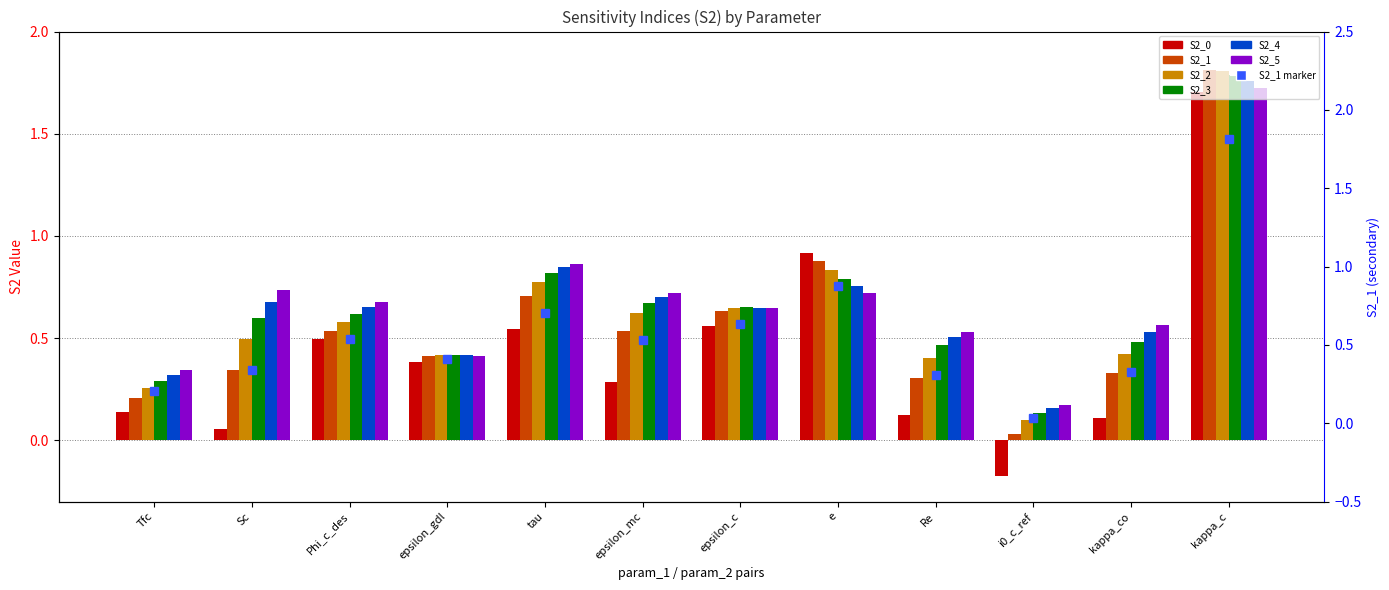

Count the number of categories in the chart.

12